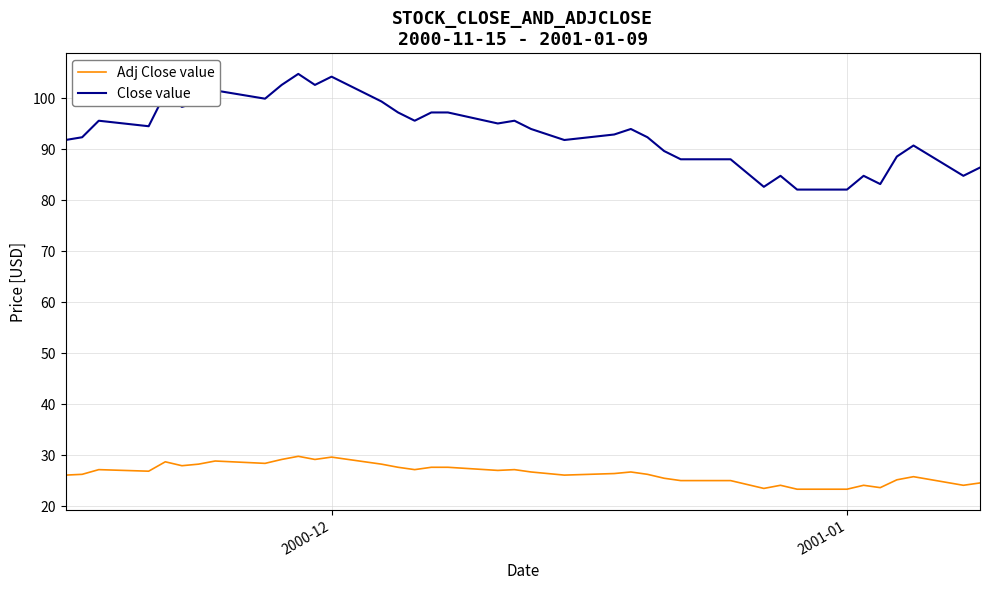

What is the maximum value shown in the chart?

104.8